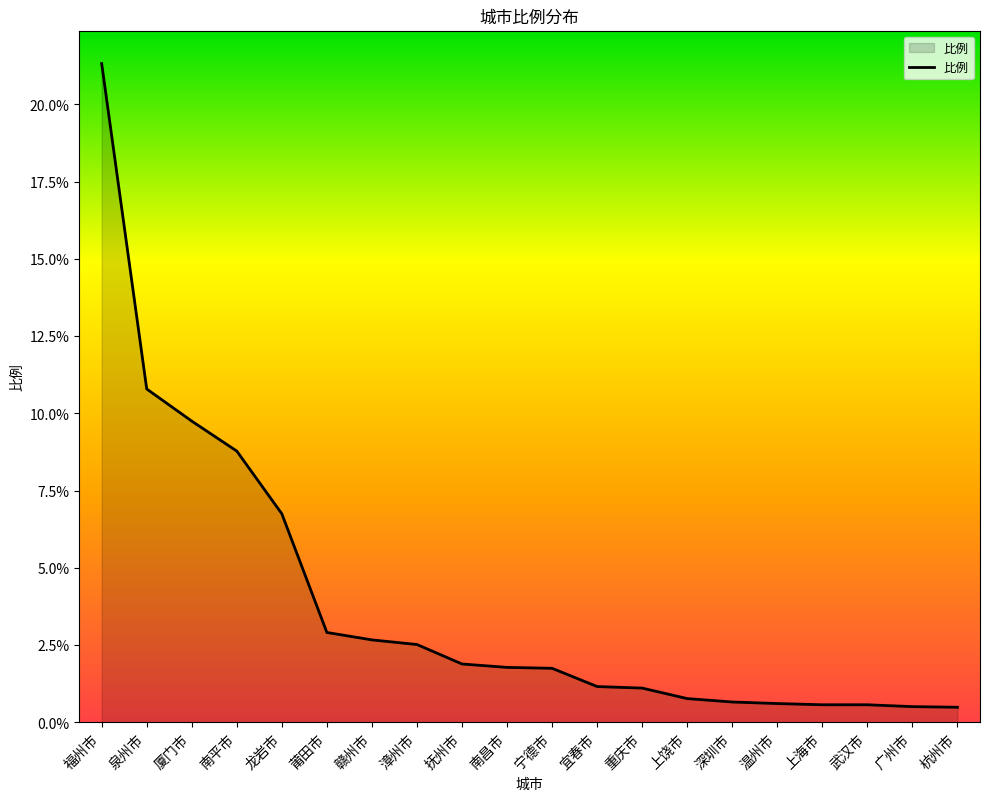

What value does the data have at 泉州市?

10.8